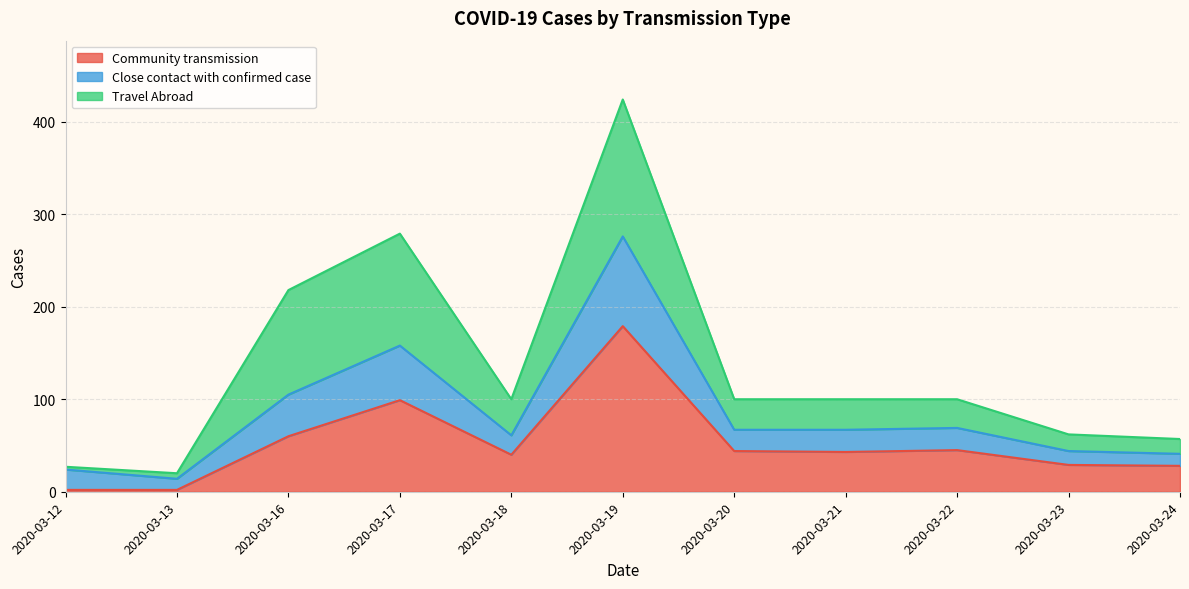

True or false: Community transmission has a value of 99 at 2020-03-17.

True